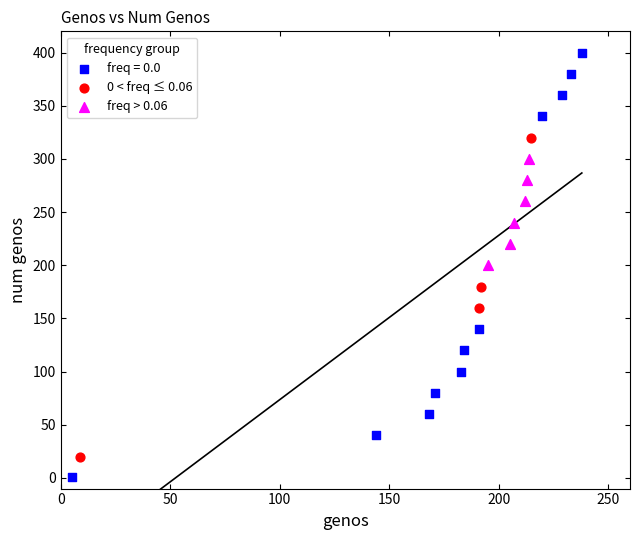

Which series reaches the minimum Y coordinate?

freq = 0.0